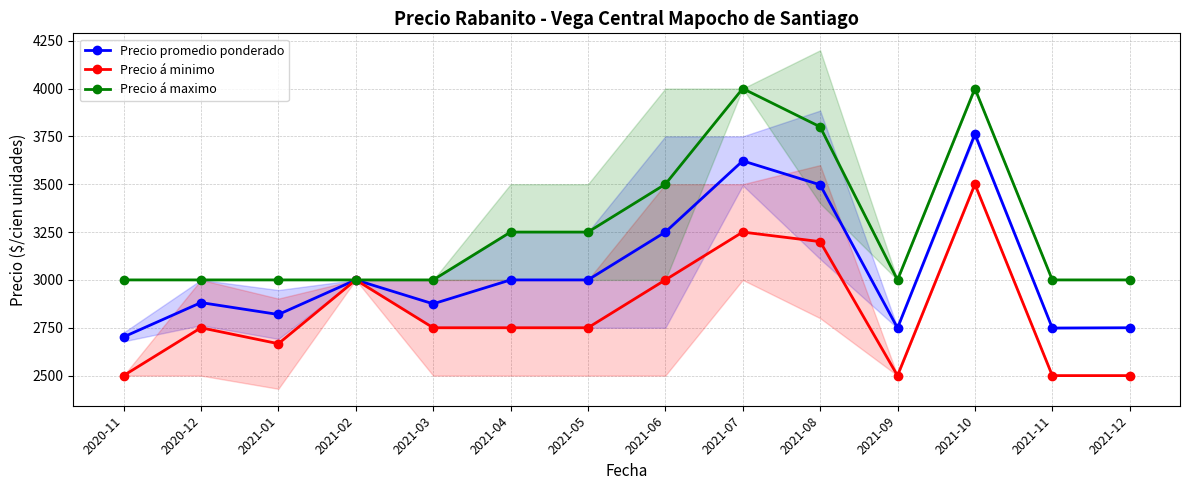

True or false: Precio á minimo and Precio á maximo intersect in this chart.

False